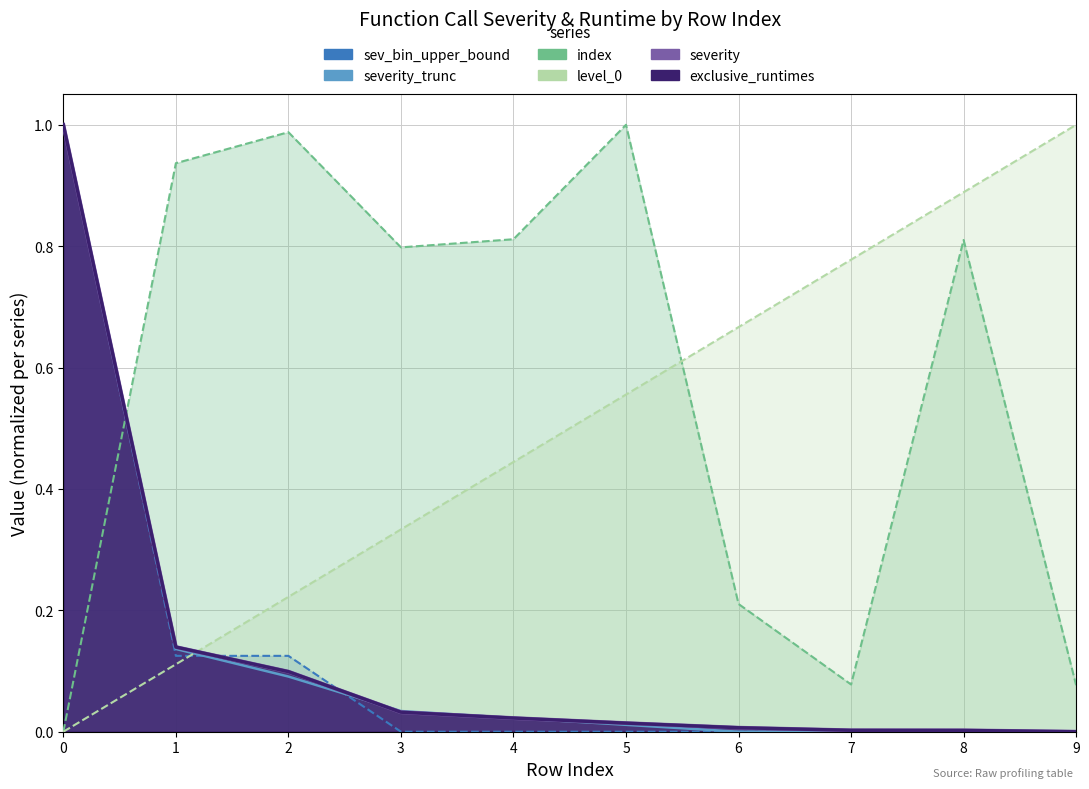

Reading left to right, extract all data points from this chart.

sev_bin_upper_bound: 1.0	0.1	0.1	0.0	0.0	0.0	0.0	0.0	0.0	0.0
severity_trunc: 1.0	0.1	0.1	0.0	0.0	0.0	0.0	0.0	0.0	0.0
index: 0.0	0.9	1.0	0.8	0.8	1.0	0.2	0.1	0.8	0.1
level_0: 0.0	0.1	0.2	0.3	0.4	0.6	0.7	0.8	0.9	1.0
severity: 1.0	0.1	0.1	0.0	0.0	0.0	0.0	0.0	0.0	0.0
exclusive_runtimes: 1.0	0.1	0.1	0.0	0.0	0.0	0.0	0.0	0.0	0.0